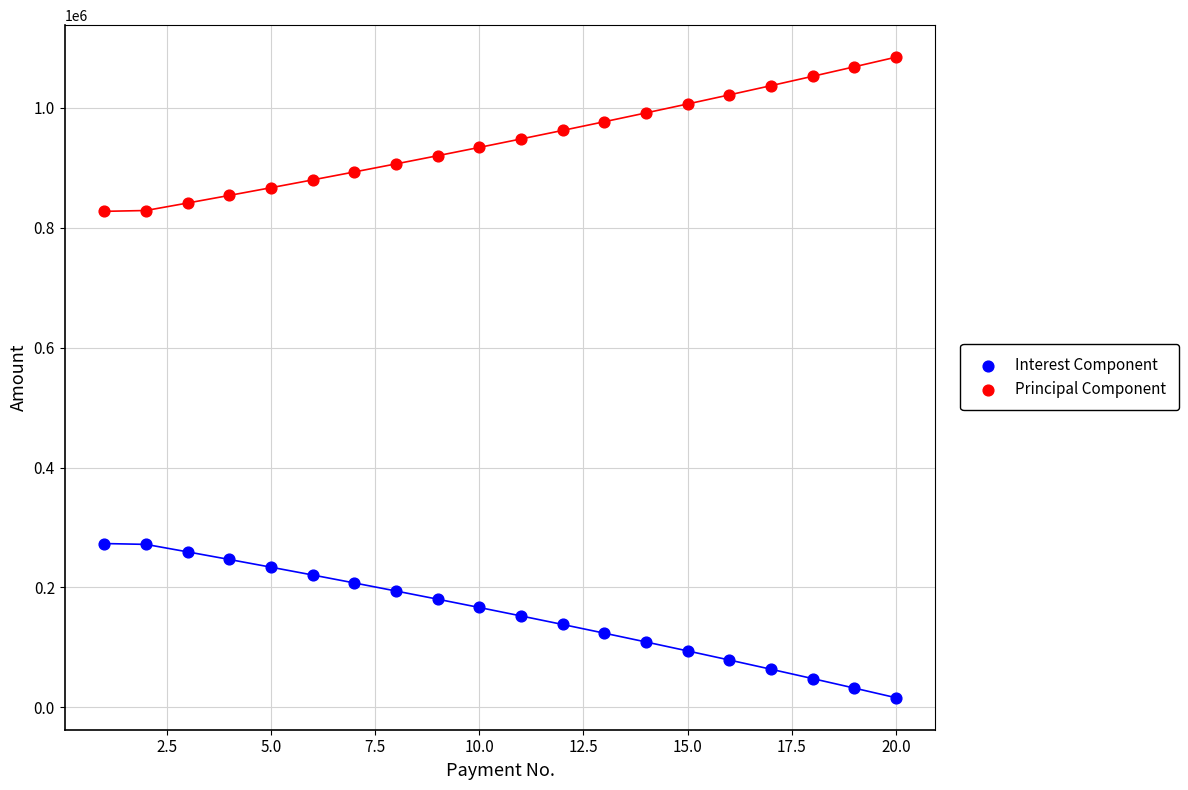

Which series contains the highest Y value?

Principal Component